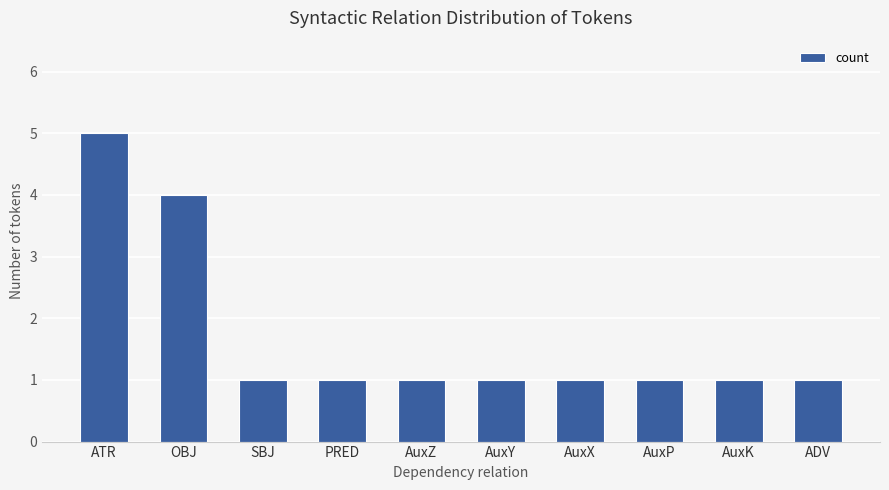

Reading left to right, extract all data points from this chart.

5	4	1	1	1	1	1	1	1	1